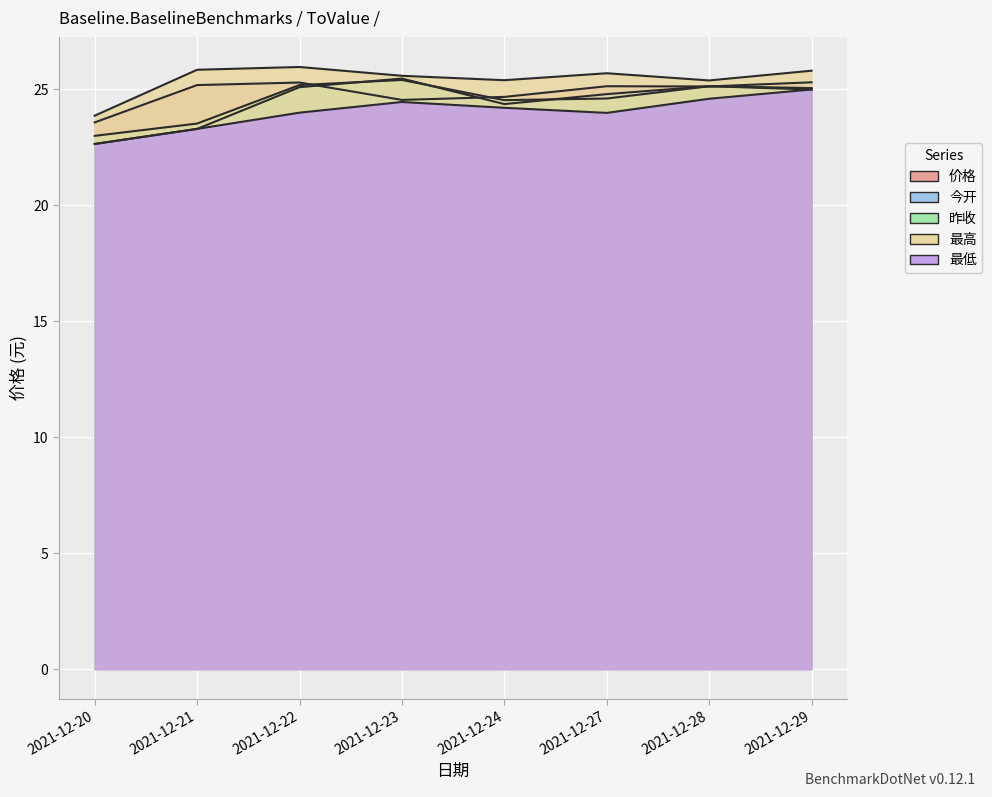

What is the sum of all 昨收 values?

196.5